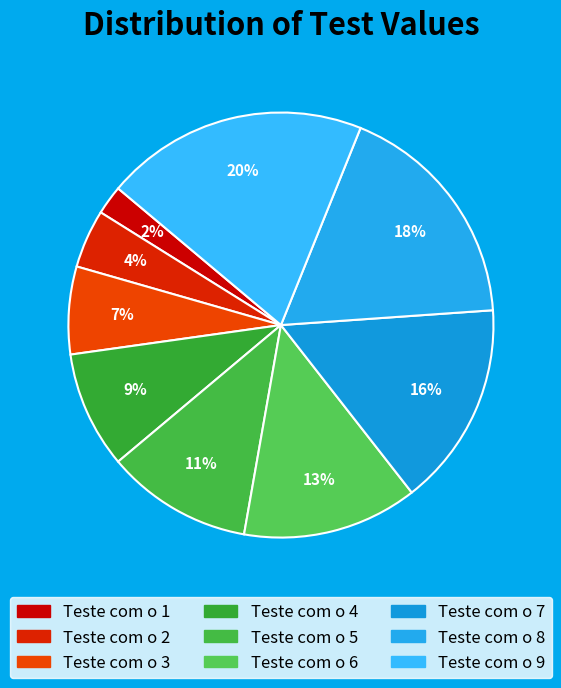

How many segments does this pie chart have?

9